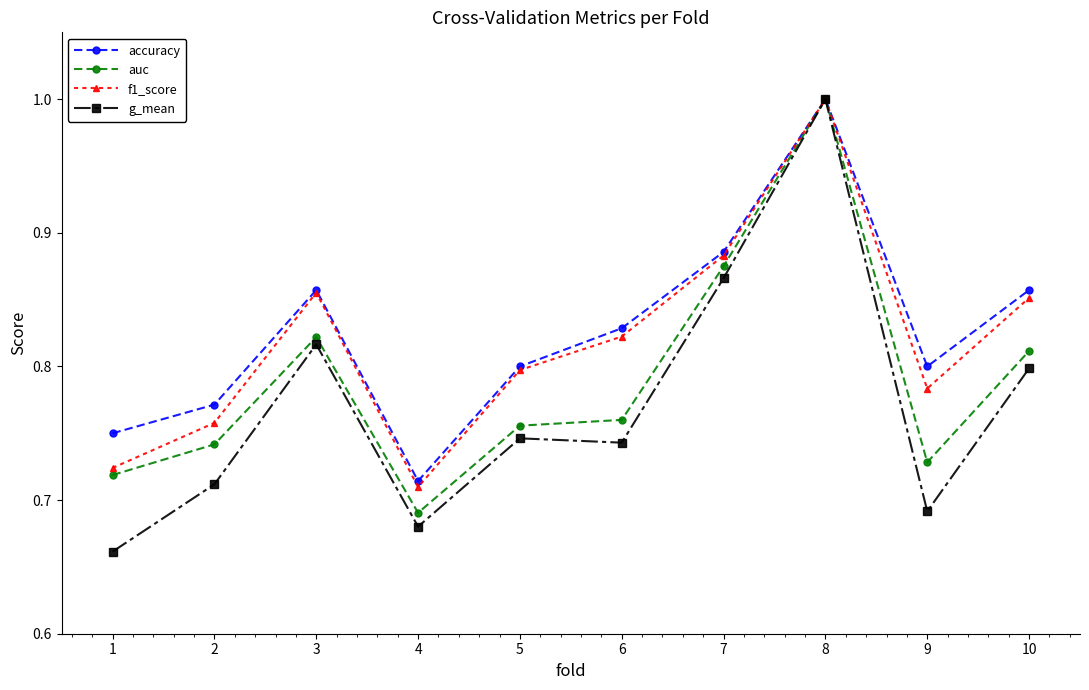

What is the difference between the second highest and minimum values in the f1_score series?

0.2